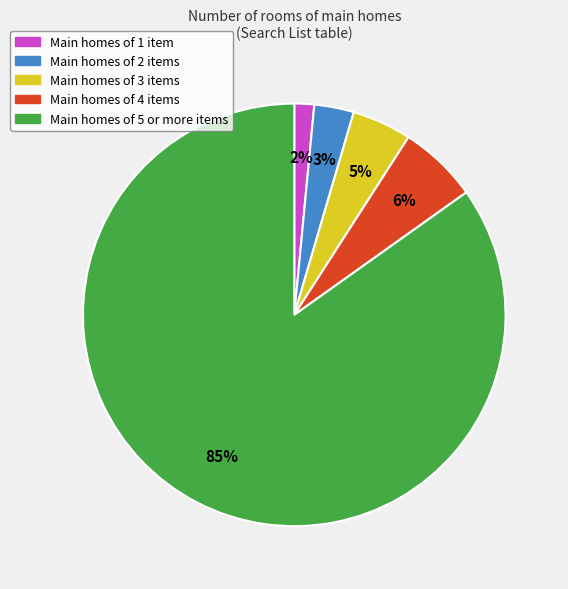

Does any single category account for the majority?

Yes